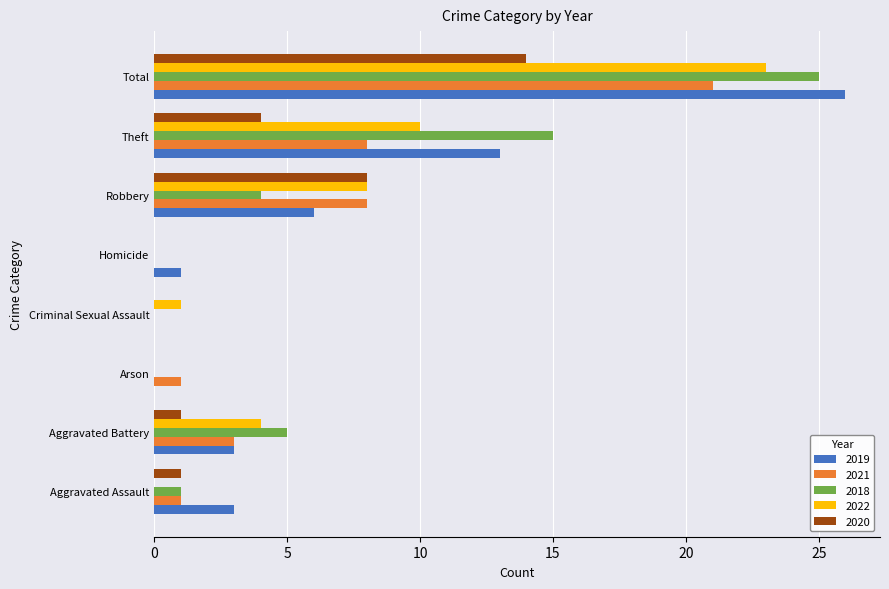

What is the sum of the 2022 values at Total and Aggravated Battery?

27